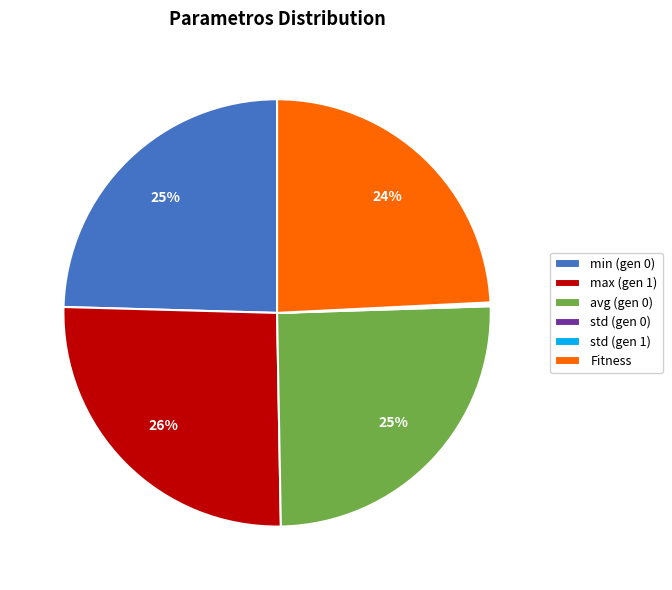

The avg (gen 0) slice represents 25% of the pie. True or false?

True